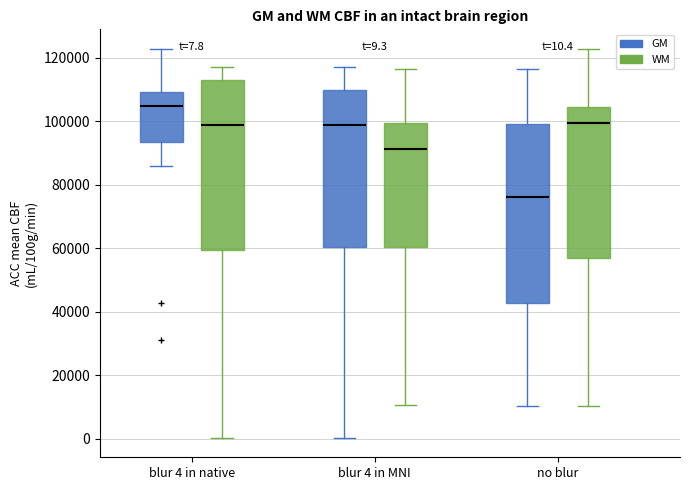

Which box is the tallest, from its lower edge to its upper edge?

no blur (GM)